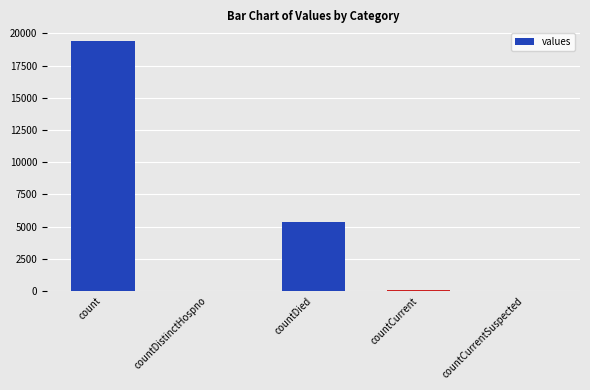

The chart shows a value of 0 at countCurrentSuspected. True or false?

True